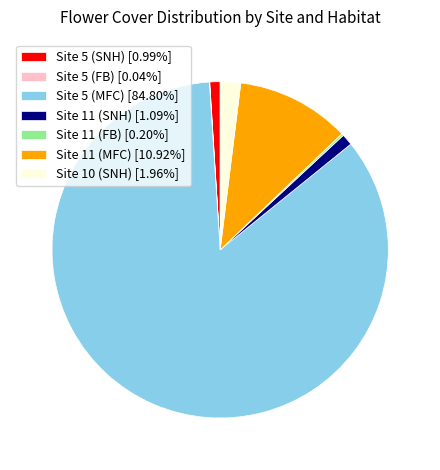

What is the ratio of the value at Site 10 (SNH) [1.96%] to the value at Site 11 (SNH) [1.09%]?

1.8